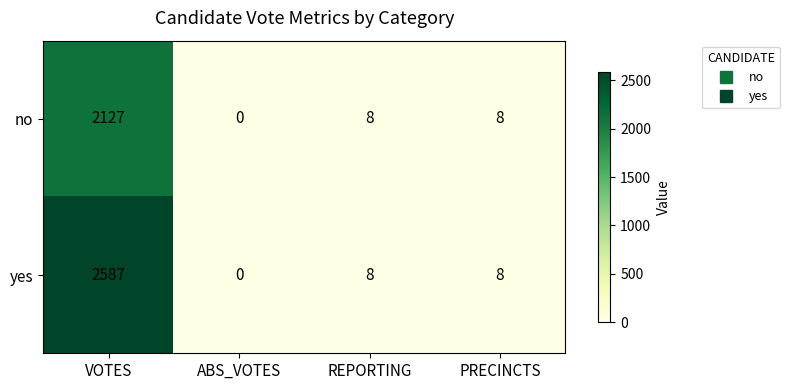

Which series has the largest range (max minus min)?

yes